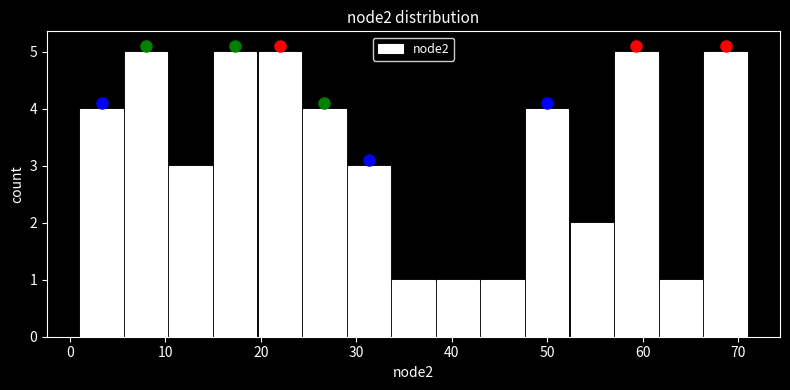

Reading left to right, transcribe this chart: for each bar, give the range it covers on the x-axis and its height. Neither the bar edges nor the heights are printed on the chart, so give them approximately, as read against the axes.

1 to 6: 4
6 to 10: 5
10 to 15: 3
15 to 20: 5
20 to 24: 5
24 to 29: 4
29 to 34: 3
34 to 38: 1
38 to 43: 1
43 to 48: 1
48 to 52: 4
52 to 57: 2
57 to 62: 5
62 to 66: 1
66 to 71: 5